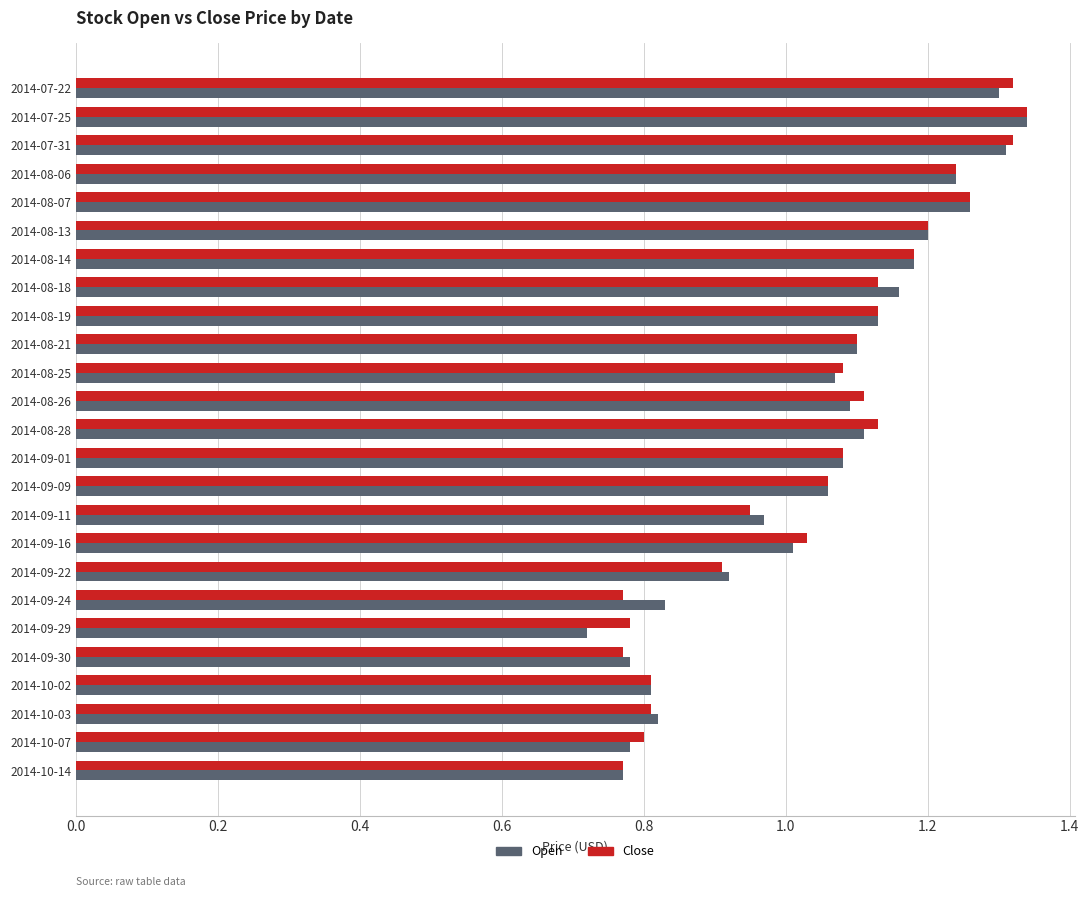

Between 2014-08-07 and 2014-09-24, which series saw the biggest shift?

Close